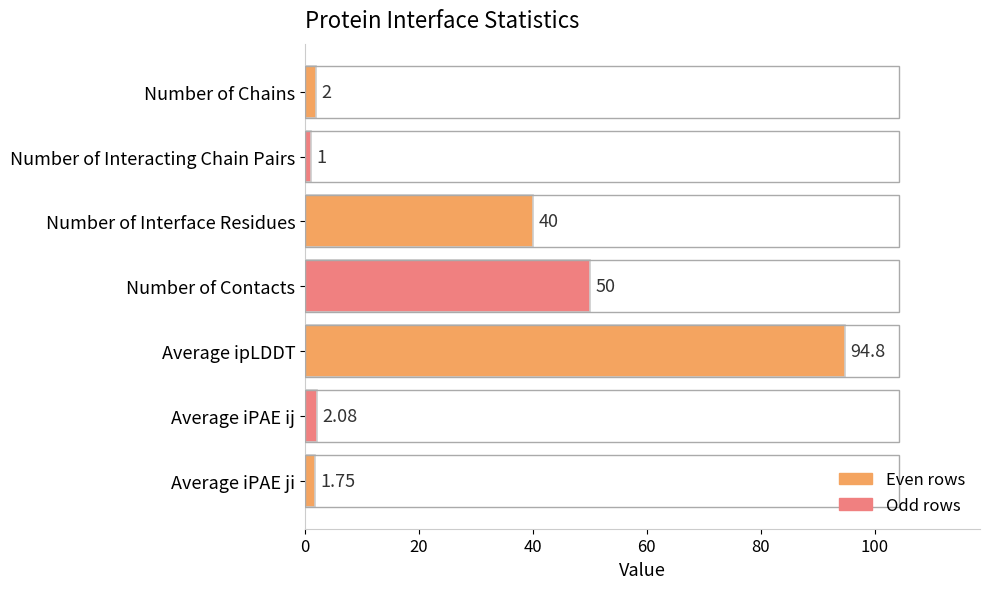

Rank the categories by value from highest to lowest.

Average ipLDDT, Number of Contacts, Number of Interface Residues, Average iPAE ij, Number of Chains, Average iPAE ji, Number of Interacting Chain Pairs